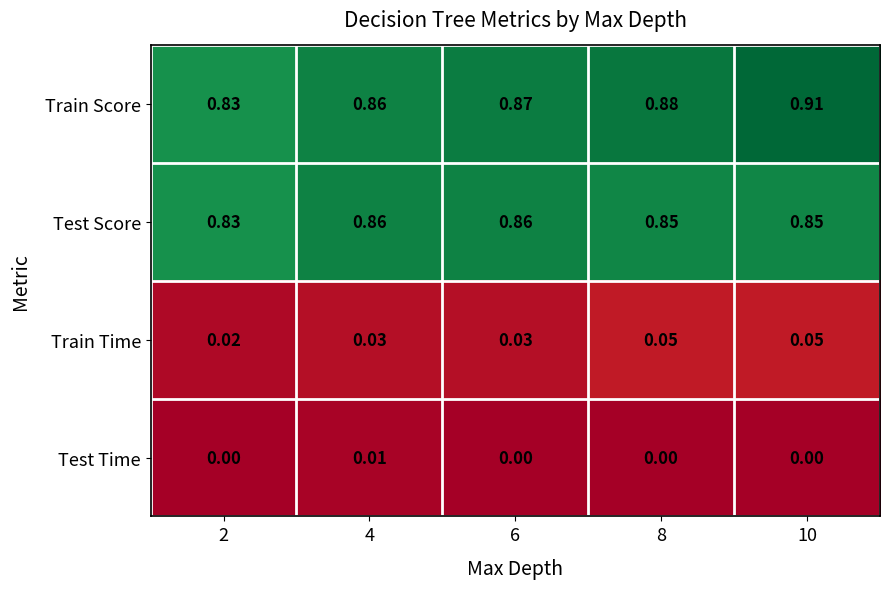

Count the number of data series in this chart.

4